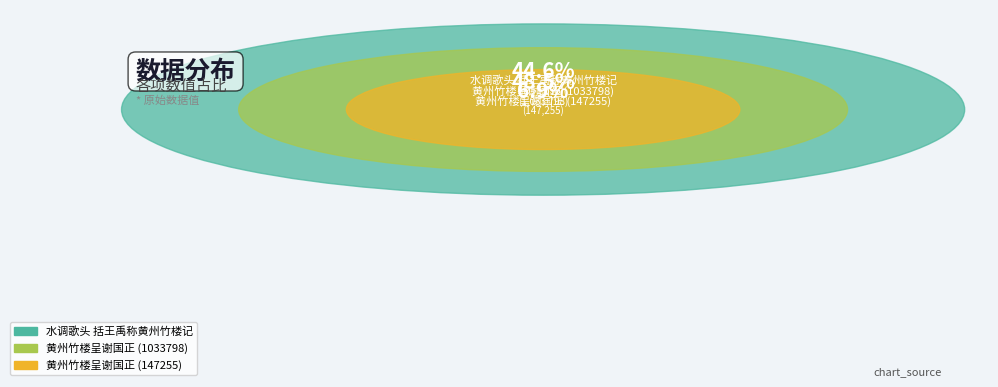

To the nearest percent, what is the combined percentage of 水调歌头 括王禹称黄州竹楼记 and 黄州竹楼呈谢国正 (1033798)?

93%